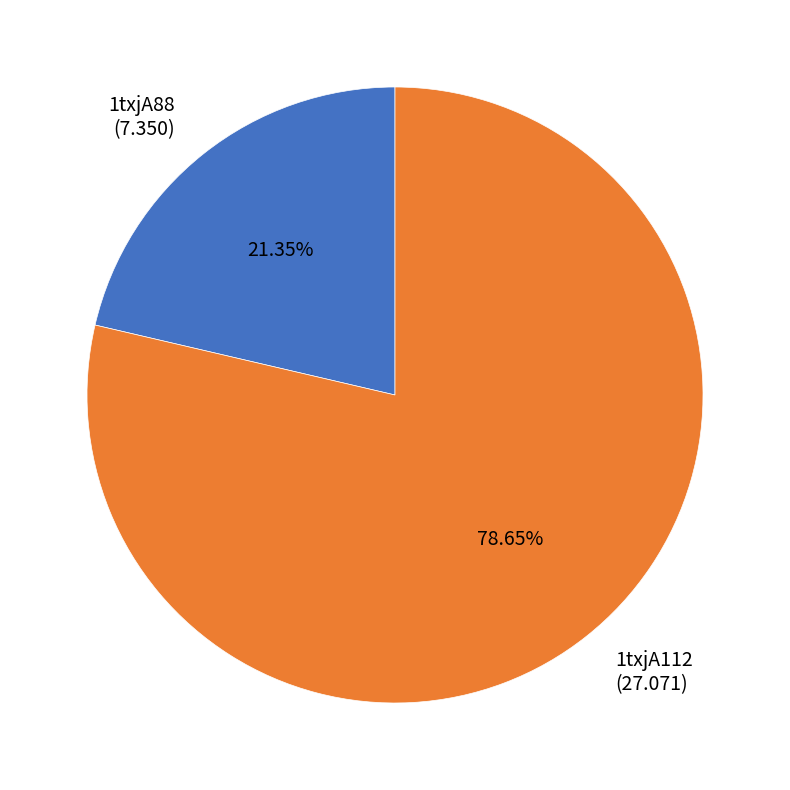

Is there any slice that represents more than half of the pie?

Yes